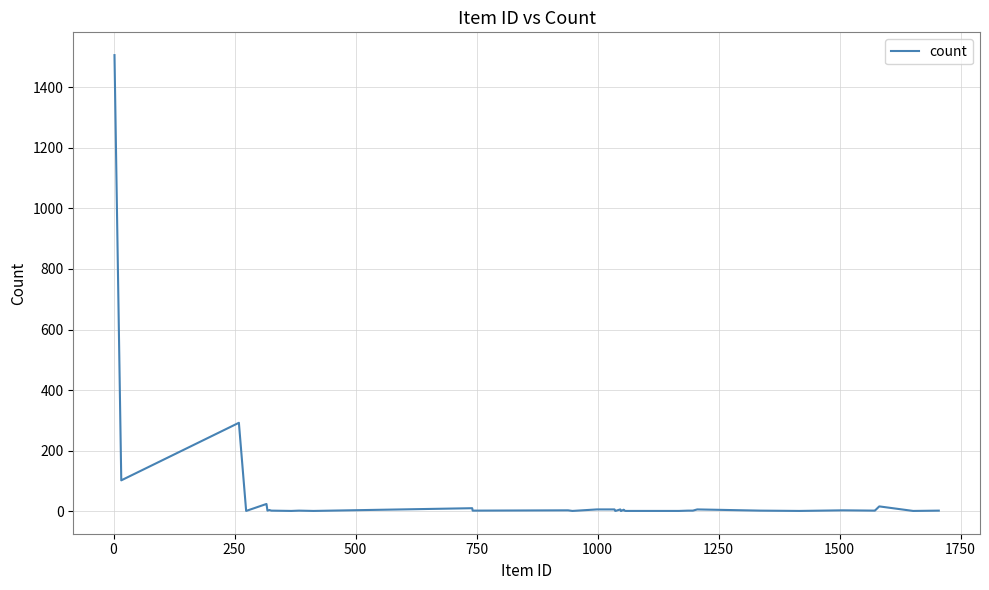

What is the difference between the maximum and minimum values?

1505